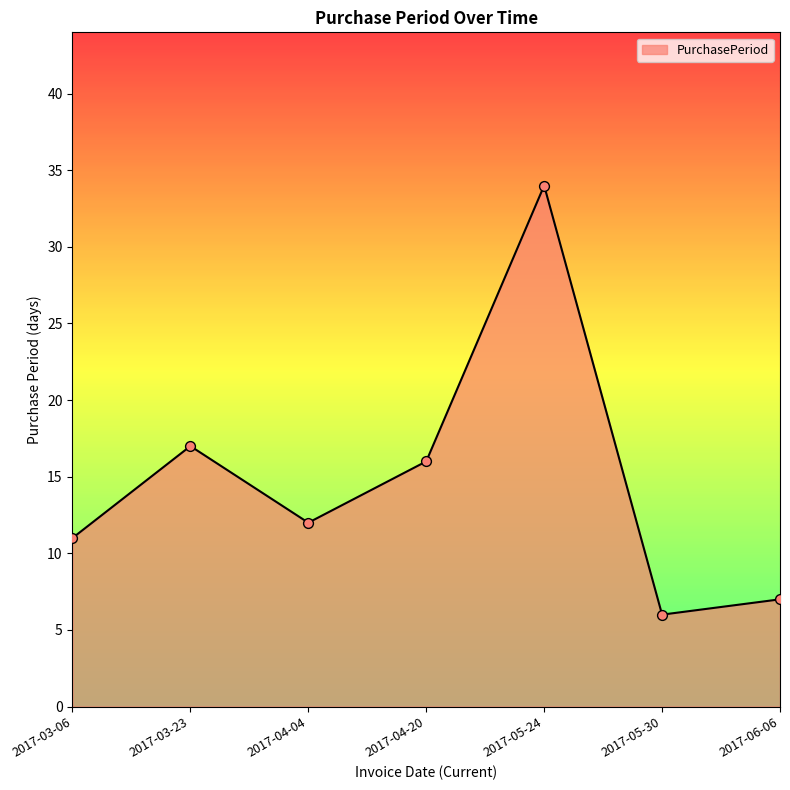

Which has a higher value, 2017-05-24 or 2017-05-30?

2017-05-24